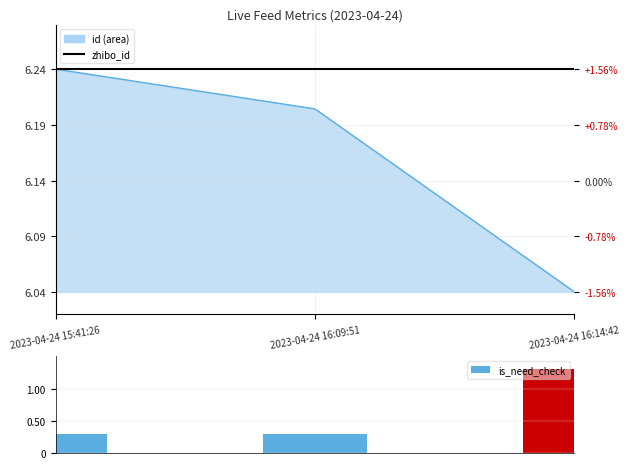

List the labels in order of id (line) value, smallest first.

2023-04-24 16:14:42, 2023-04-24 16:09:51, 2023-04-24 15:41:26